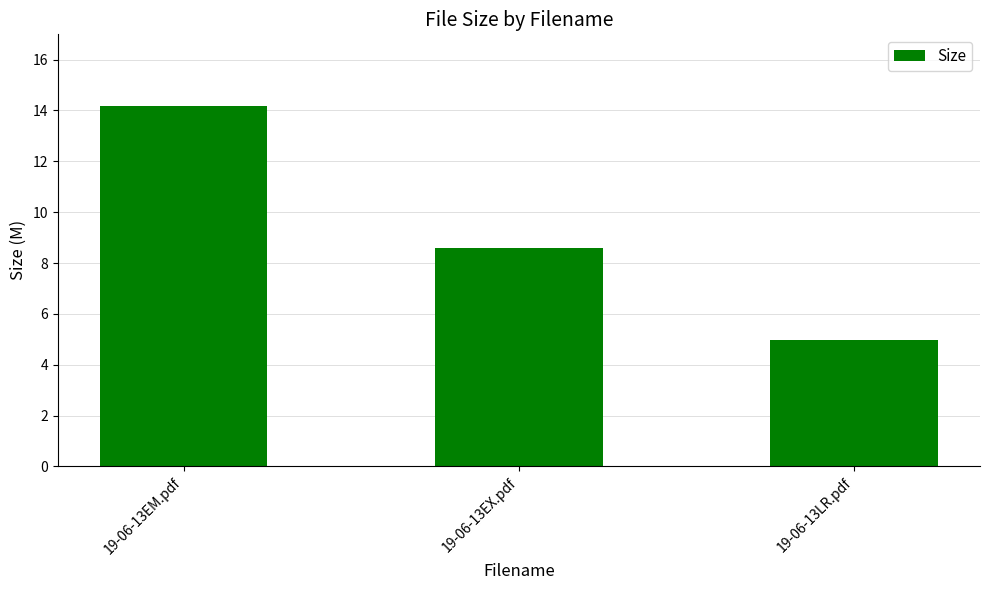

Which label corresponds to the largest value in the chart?

19-06-13EM.pdf